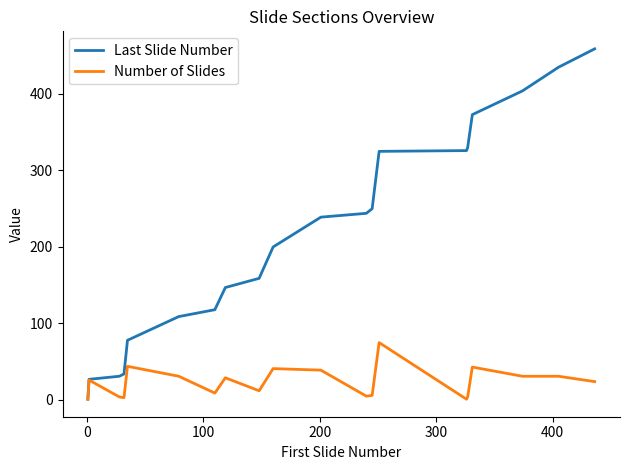

What is the highest value of the Last Slide Number series?

459